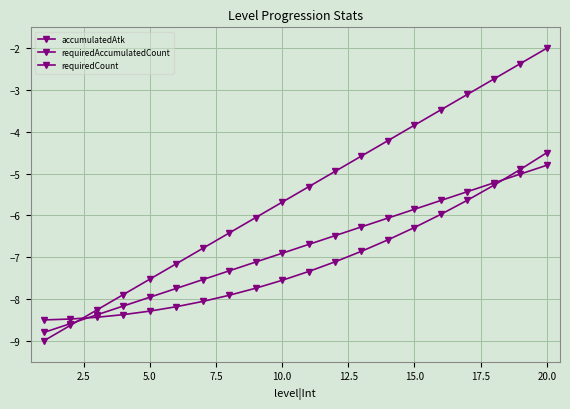

How many lines are shown in the chart?

3